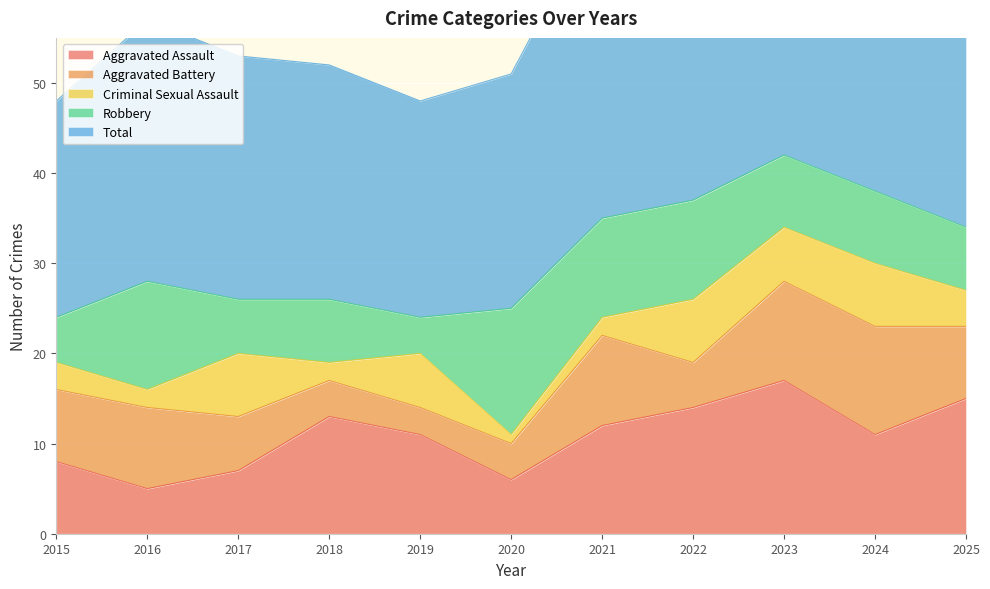

Where does the Robbery series first go above 8?

2016